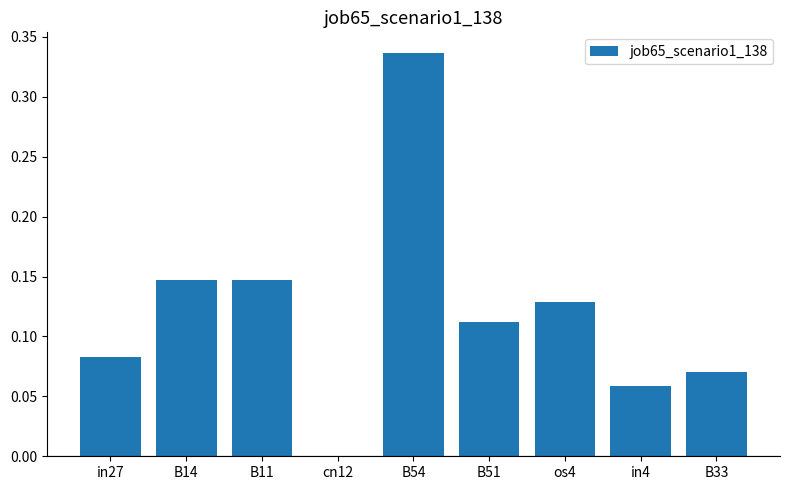

Is it true that the value at cn12 is 0.0?

True